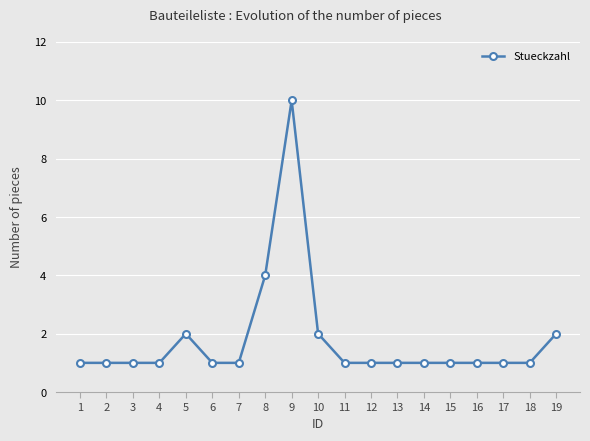

Where is the data nearest to the value 5?

8